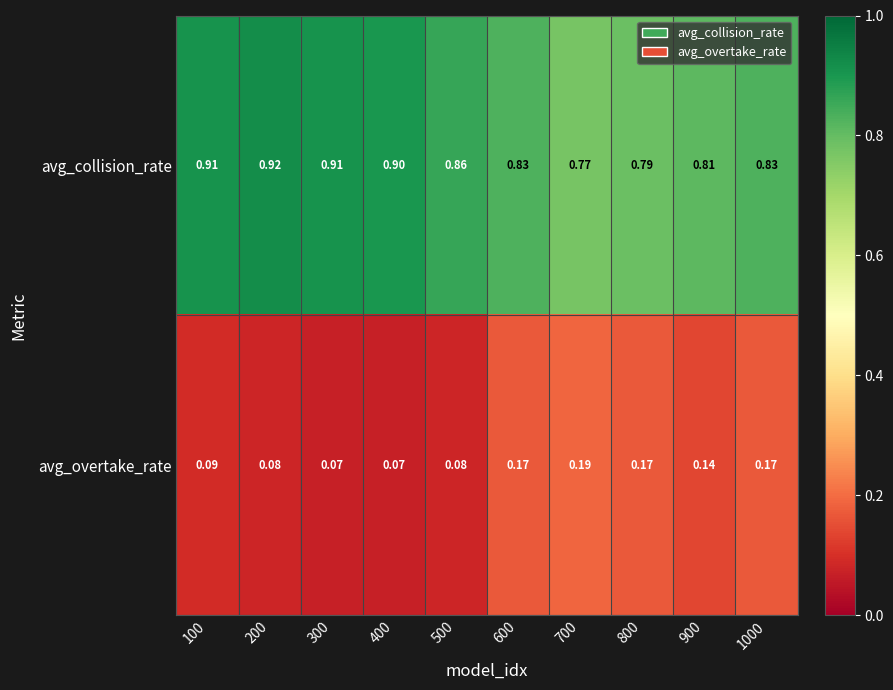

Which series changed the most between 100 and 300?

avg_overtake_rate